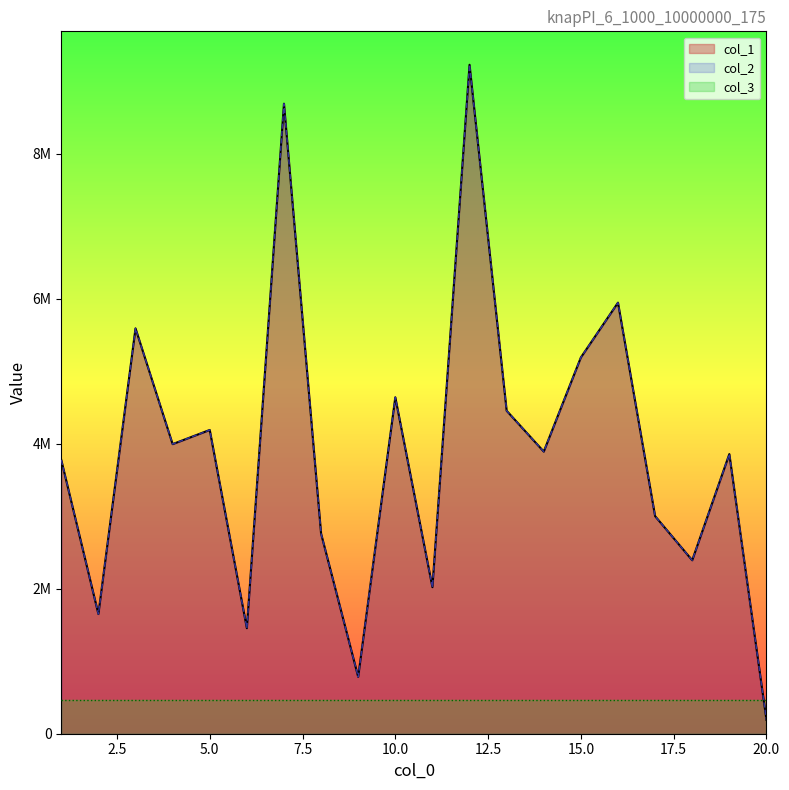

Which series changed the most between 7 and 15?

col_1